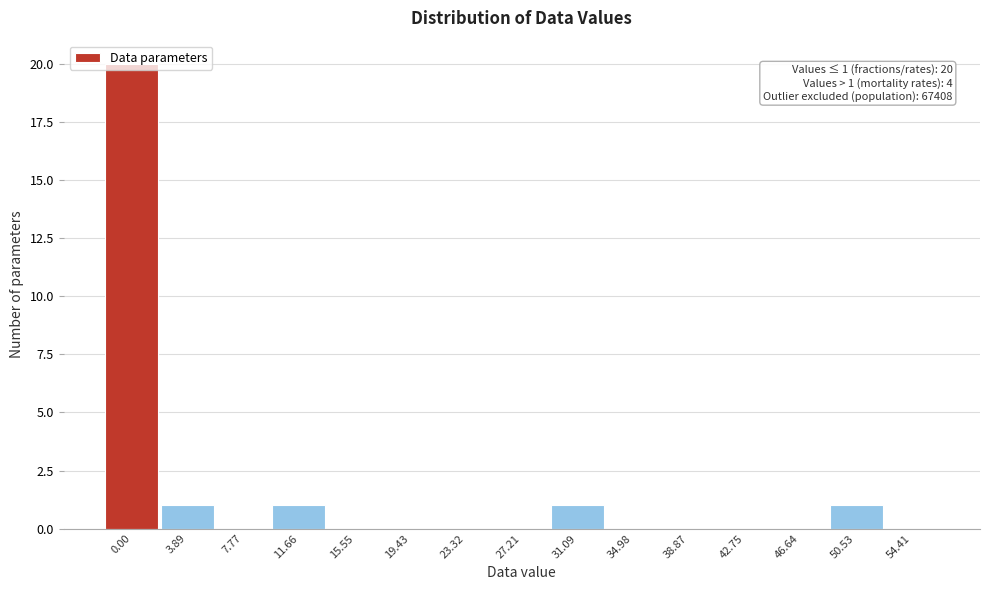

What is the greatest value displayed?

20